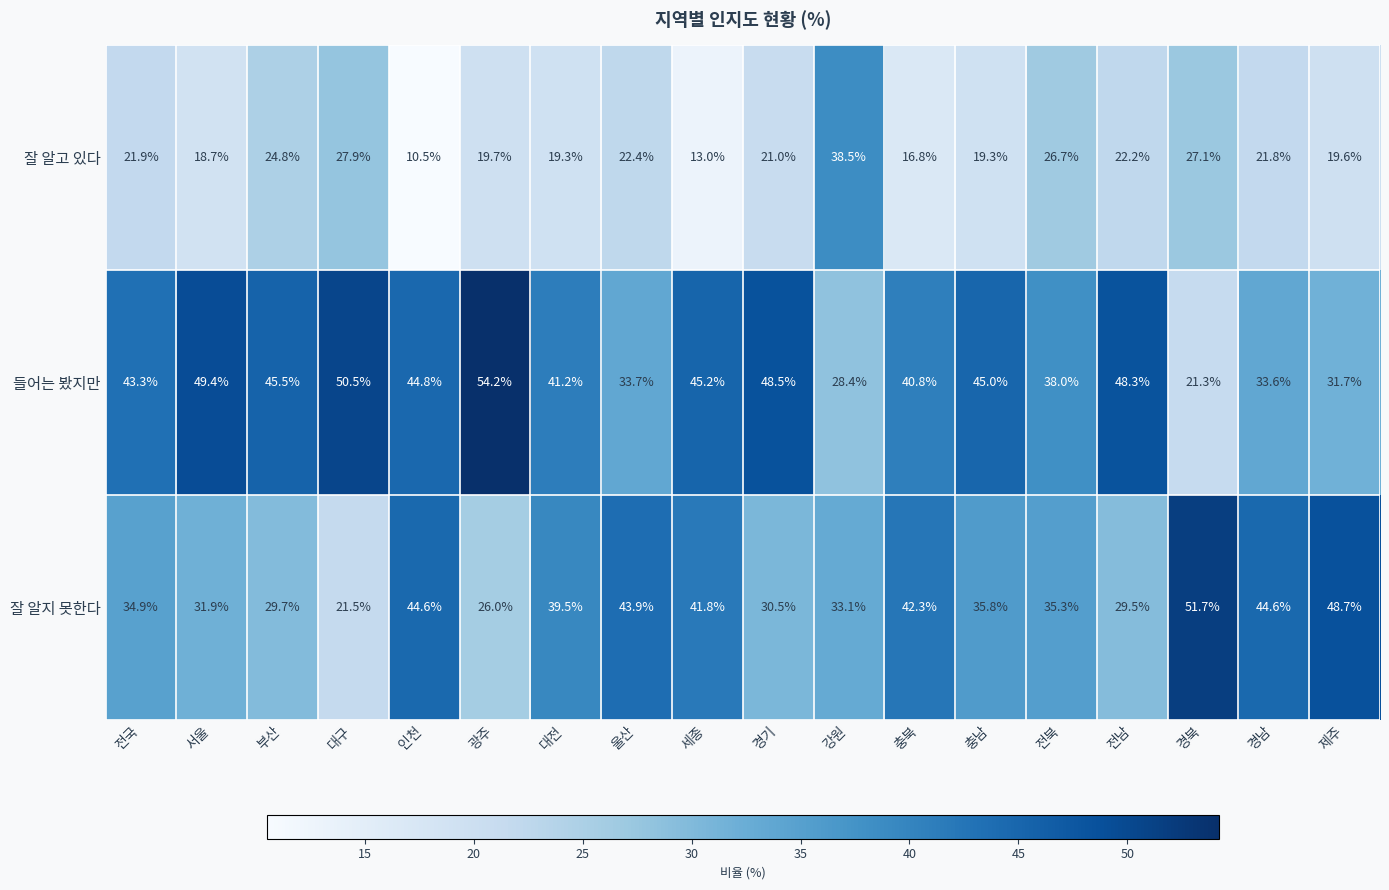

What is the difference between the 잘 알지 못한다 values at 전남 and 충북?

12.8